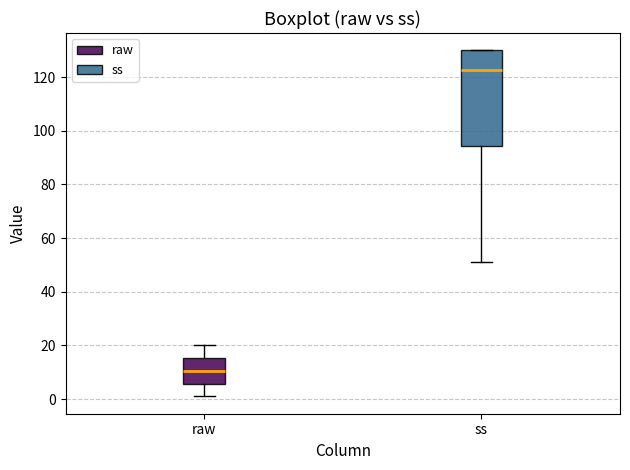

Which box is the tallest, from its lower edge to its upper edge?

ss